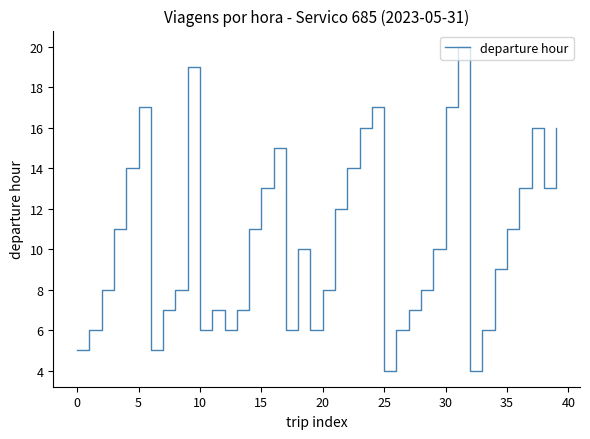

How many lines are shown in the chart?

1